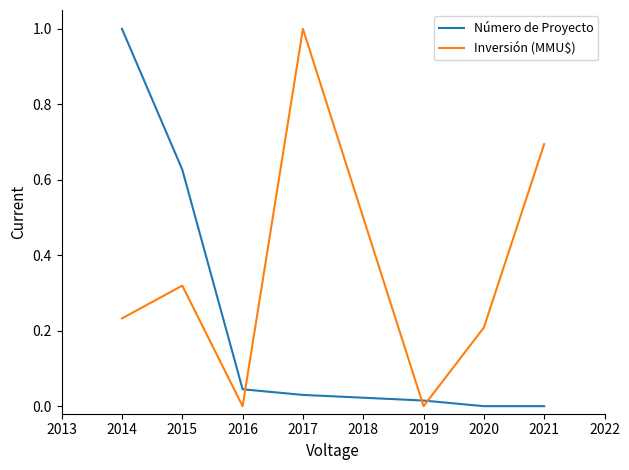

What is the difference between the Número de Proyecto values at 2014 and 2015?

0.4